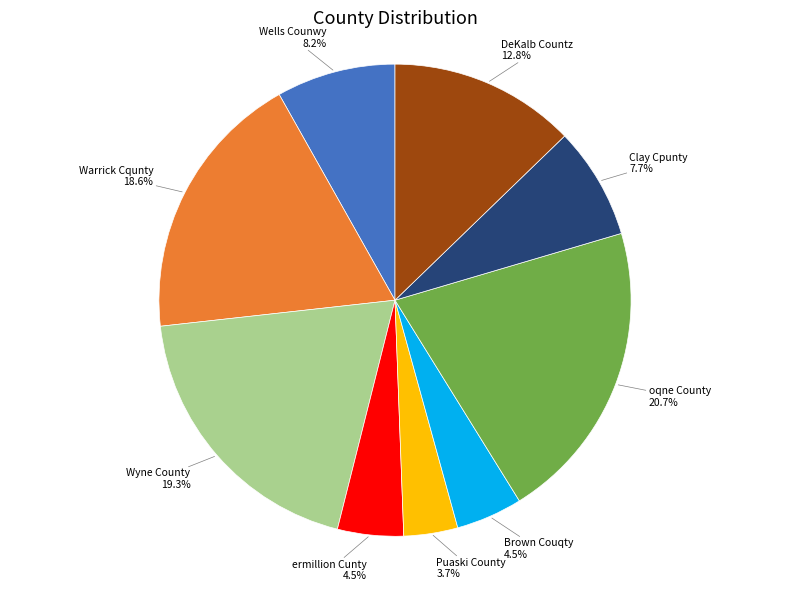

Is Warrick Cqunty the majority of the pie?

No